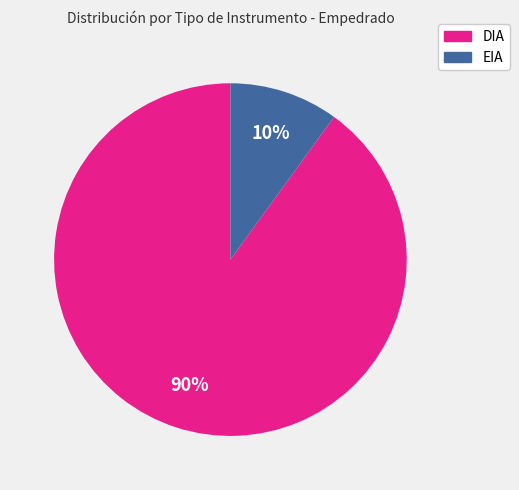

To the nearest percent, what is the combined percentage of EIA and DIA?

100%